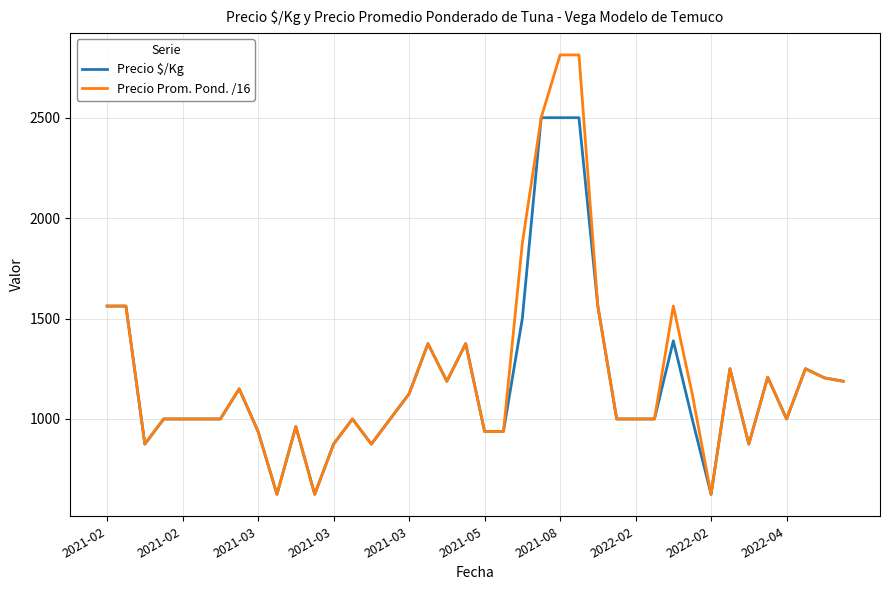

What is the smallest value displayed?

625.0